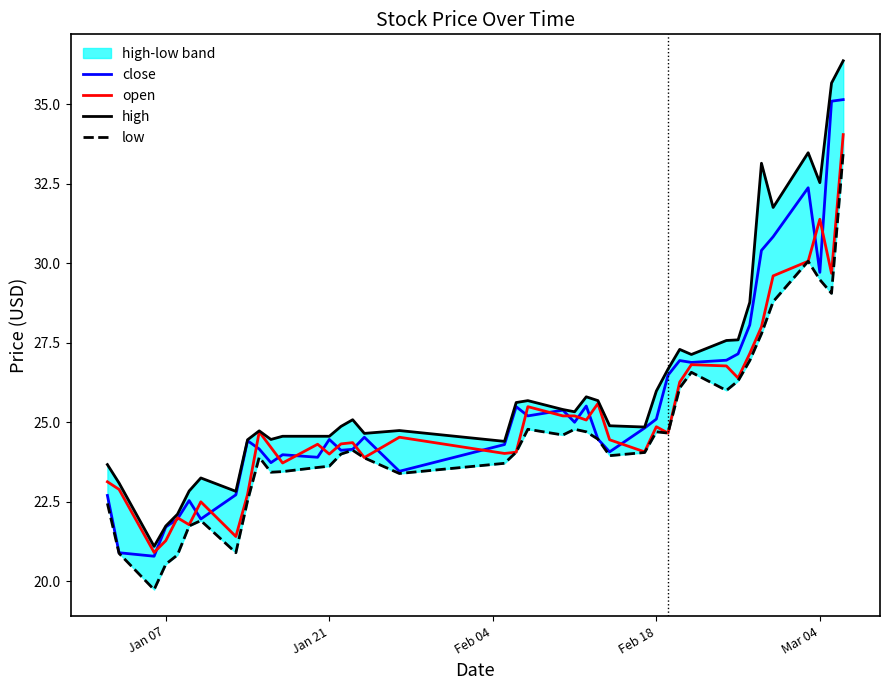

Rank the series by their average value, from lowest to highest.

low, open, close, high